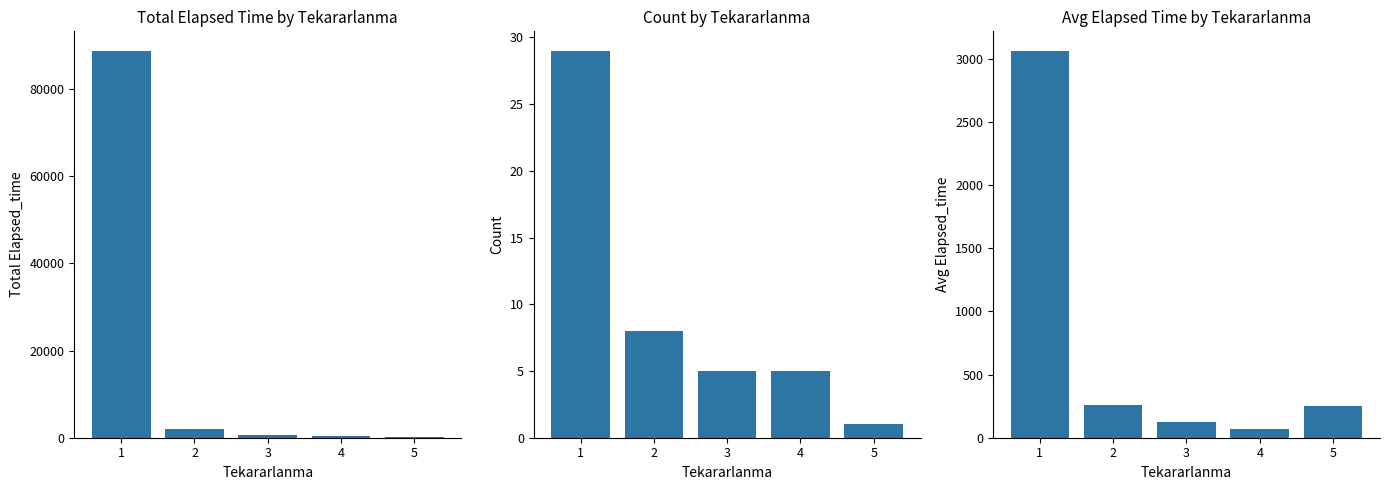

What is the smallest value displayed?

1.0